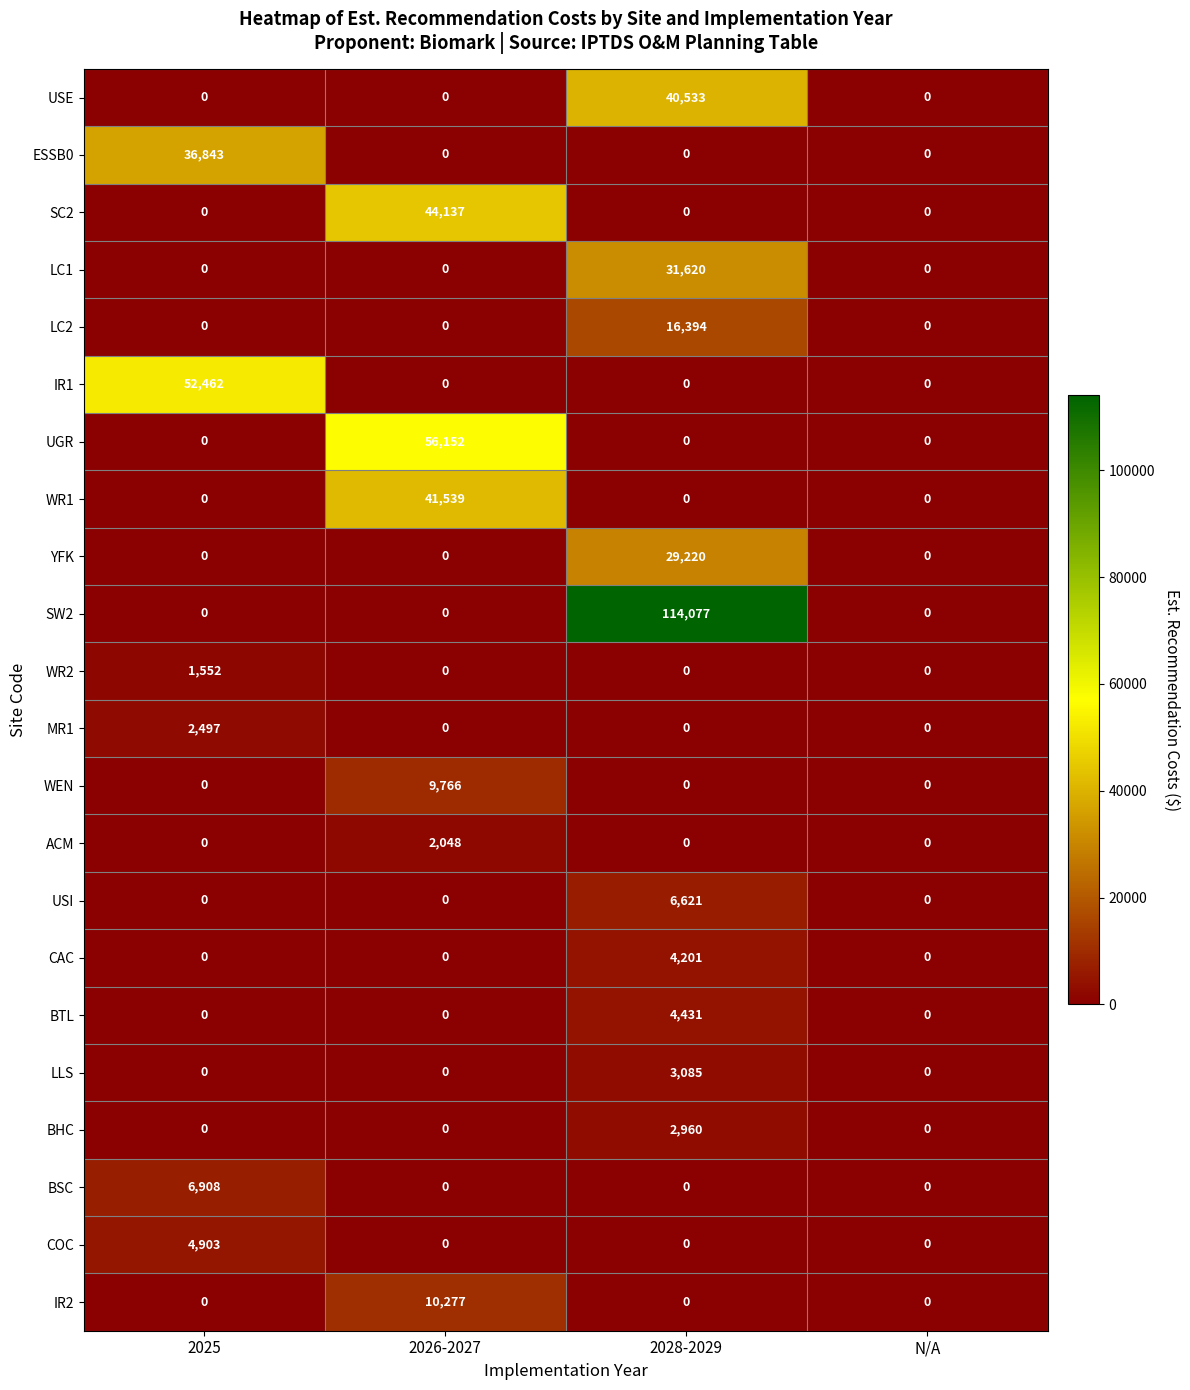

Count the number of data series in this chart.

22